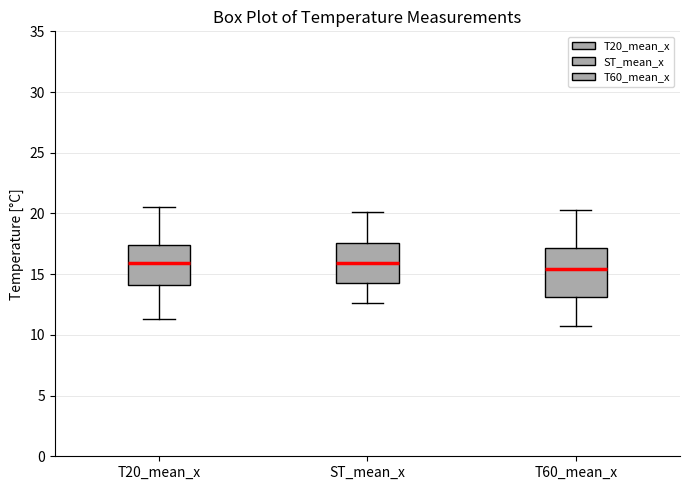

Reading left to right, transcribe this box plot: for each box, give where its median line is, the range the box spans, and where its two whiskers end, as read against the y-axis. The values are not printed on the chart, so give them approximately, as read against the axis.

T20_mean_x: median 16.0, box 14.0 to 17.5, whiskers 11.5 to 20.5
ST_mean_x: median 16.0, box 14.0 to 17.5, whiskers 12.5 to 20.0
T60_mean_x: median 15.5, box 13.0 to 17.0, whiskers 10.5 to 20.5